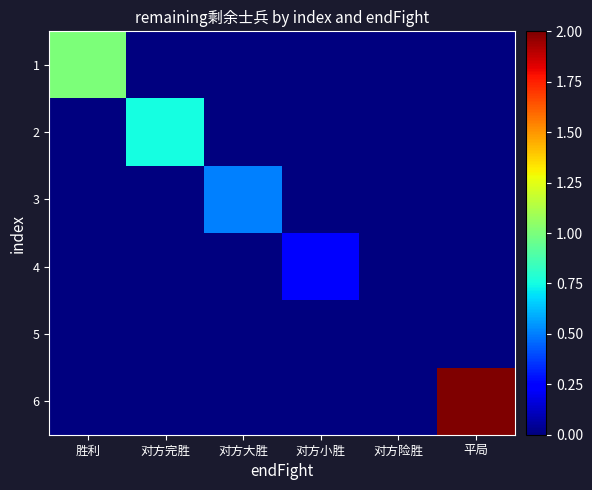

What is the spread (max minus min) of values at 对方完胜?

0.8